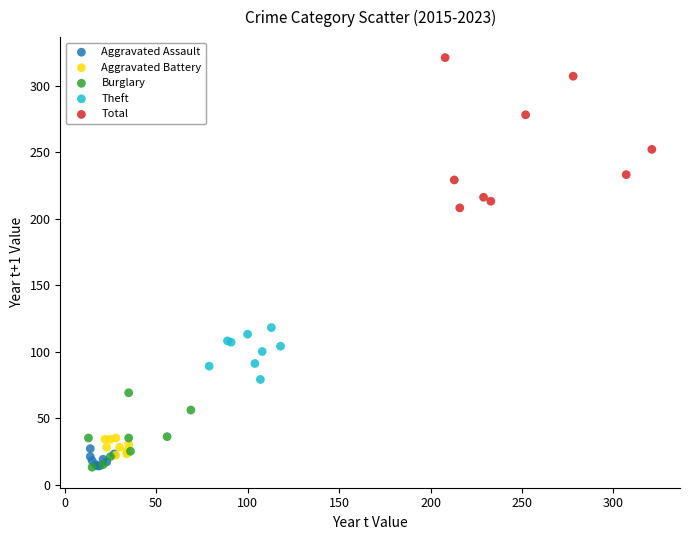

Which series has the widest spread of Y values?

Total